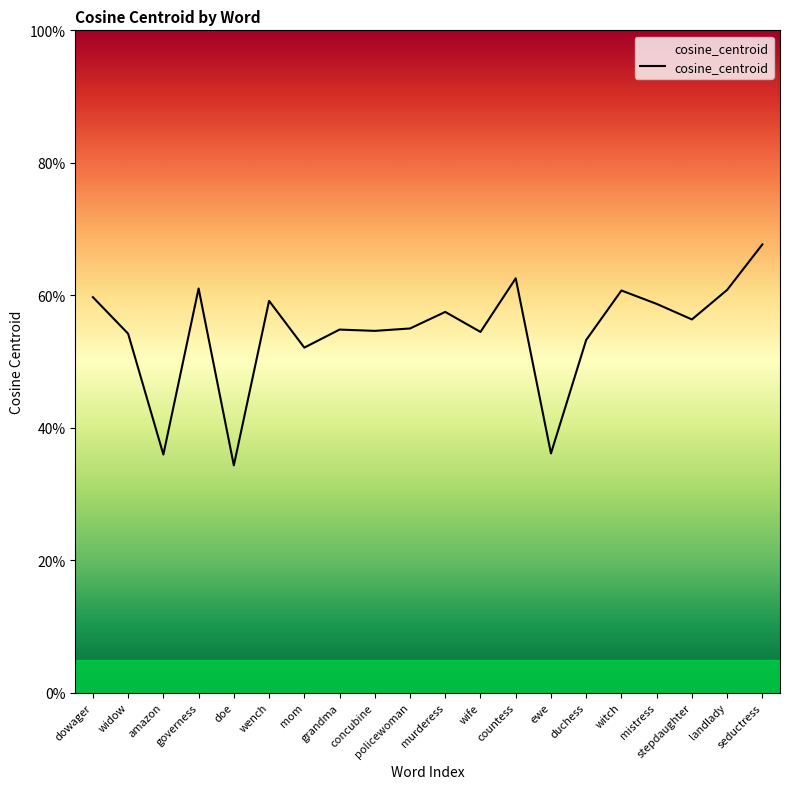

Is this an area chart (filled region under the line)?

No